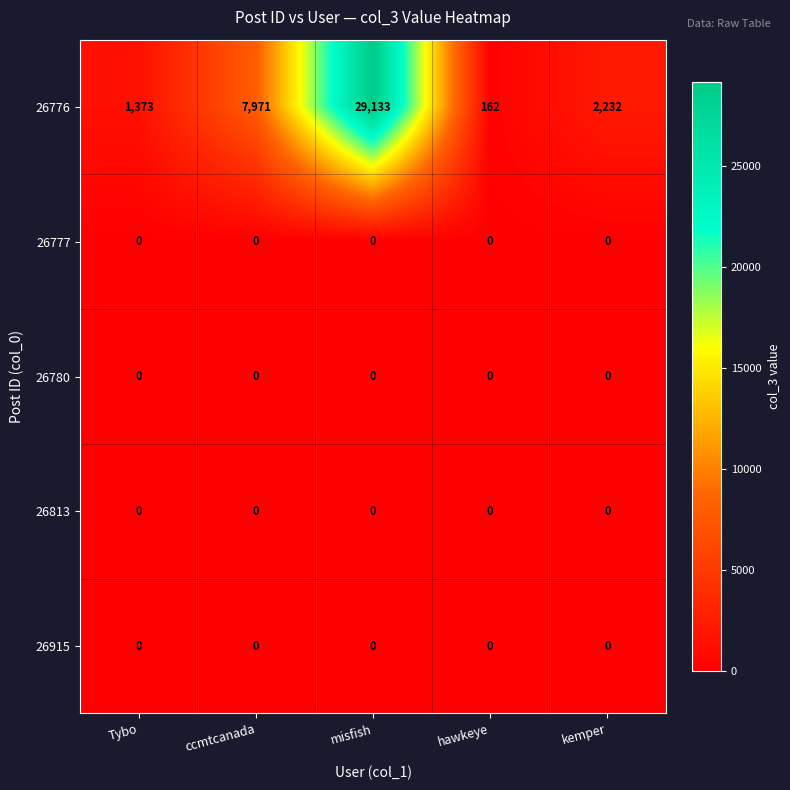

Which category has the highest value in the 26776 series?

misfish